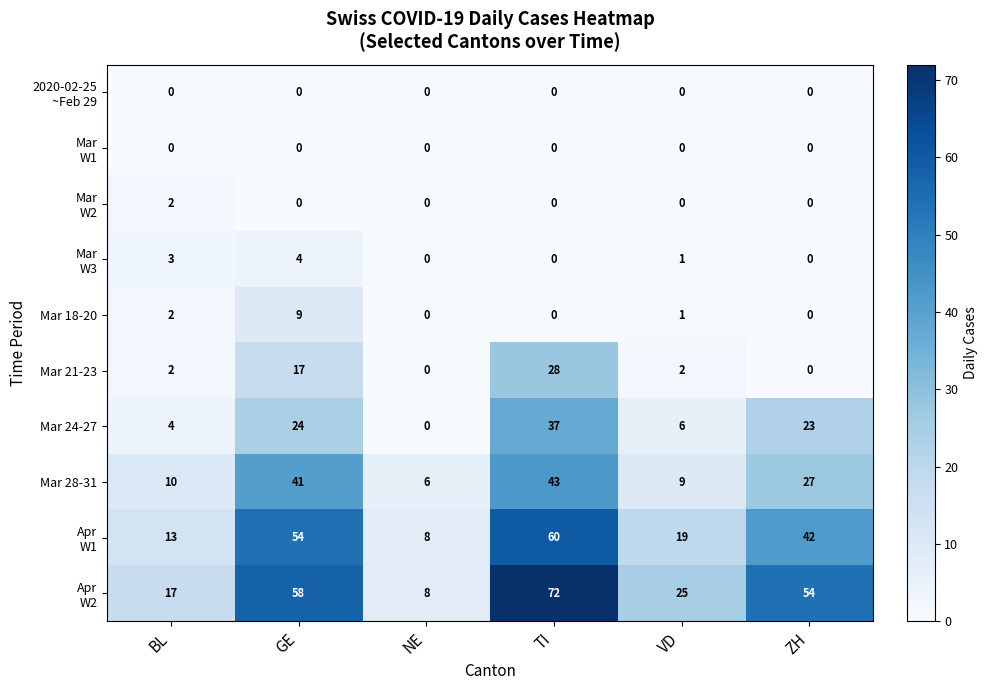

At how many categories does at least one series exceed 9?

5